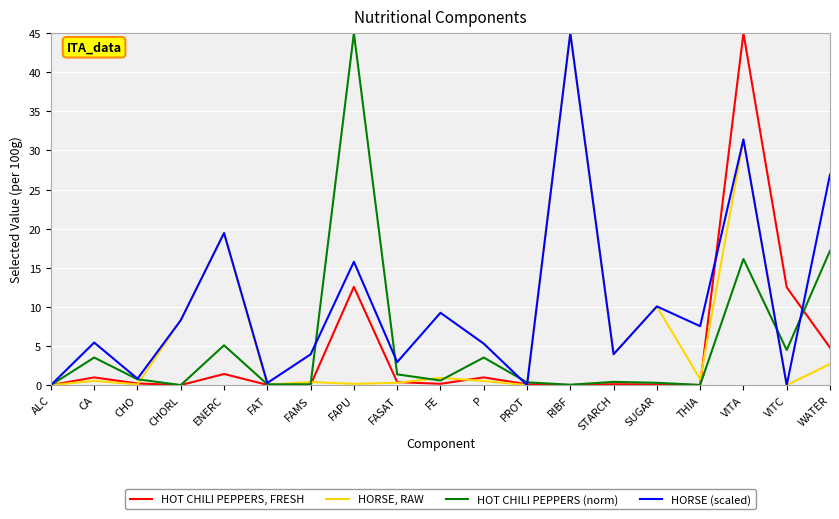

What is the spread (max minus min) of values at FE?

9.1